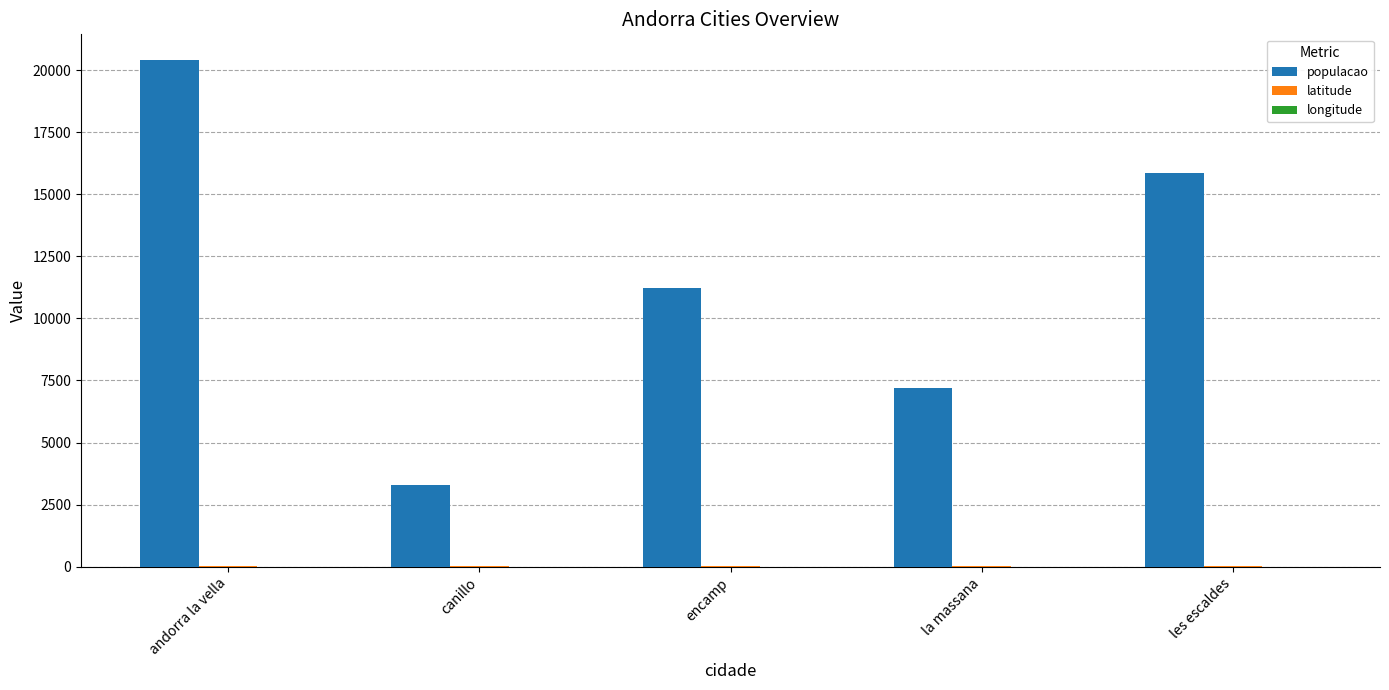

Which series has the widest spread of values?

populacao